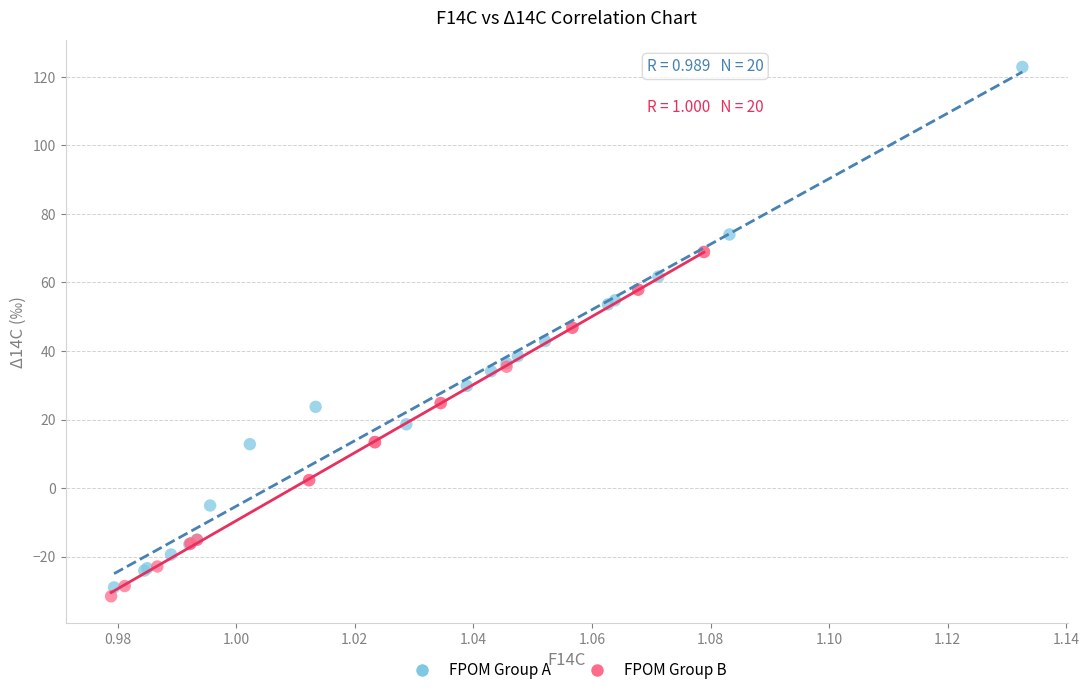

Which series has the widest spread of Y values?

FPOM Group A